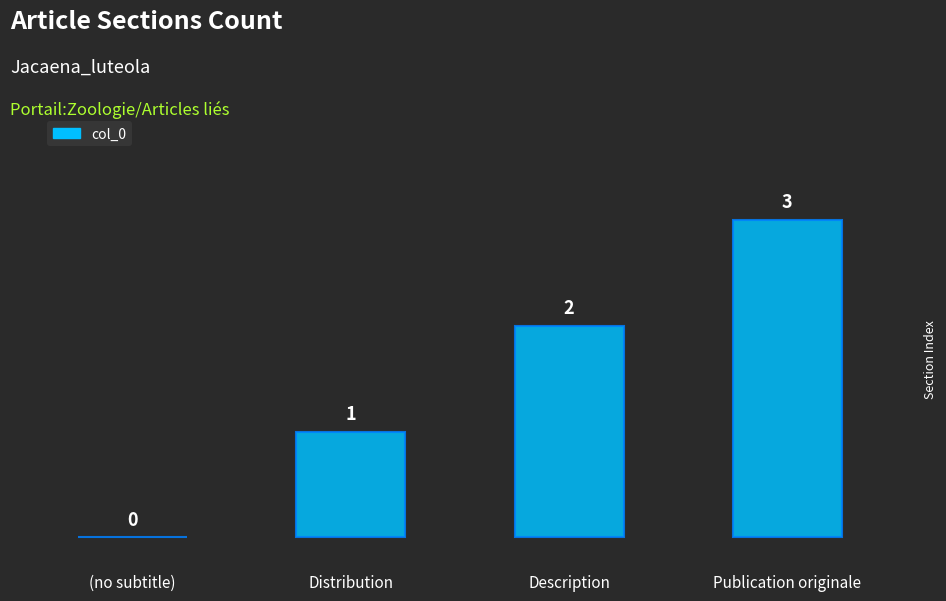

Reading left to right, what are all the values shown in this chart?

(no subtitle)=0	Distribution=1	Description=2	Publication originale=3